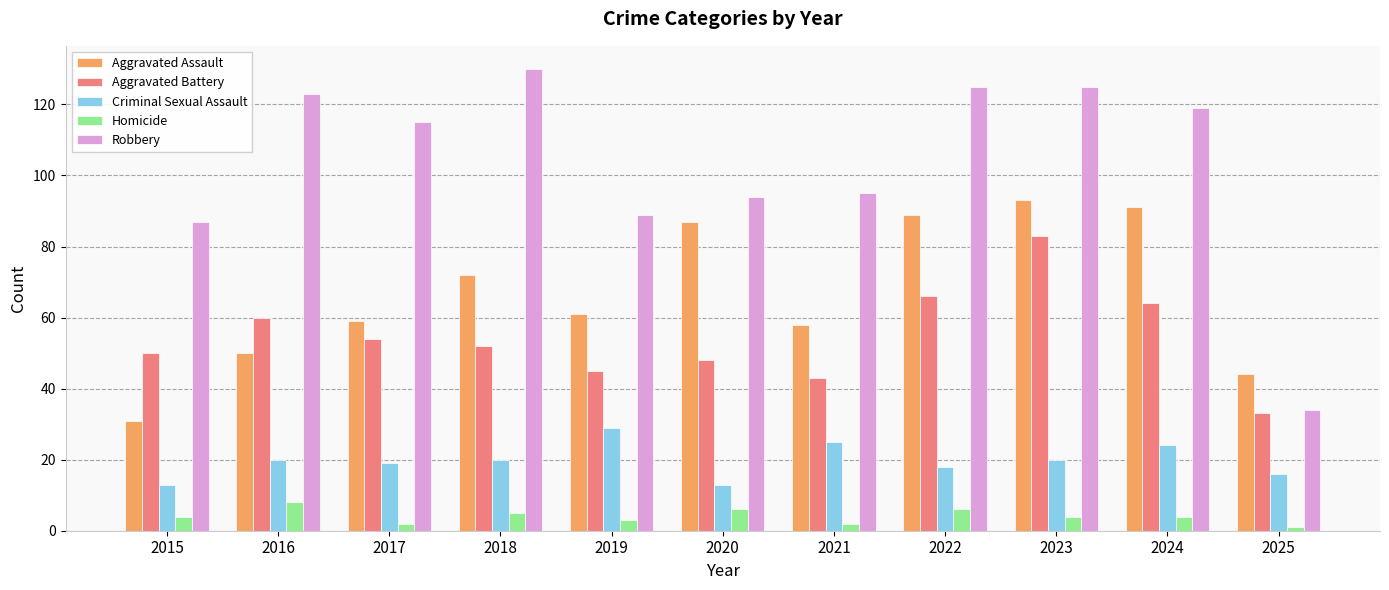

At which category is the sum across all series the highest?

2023